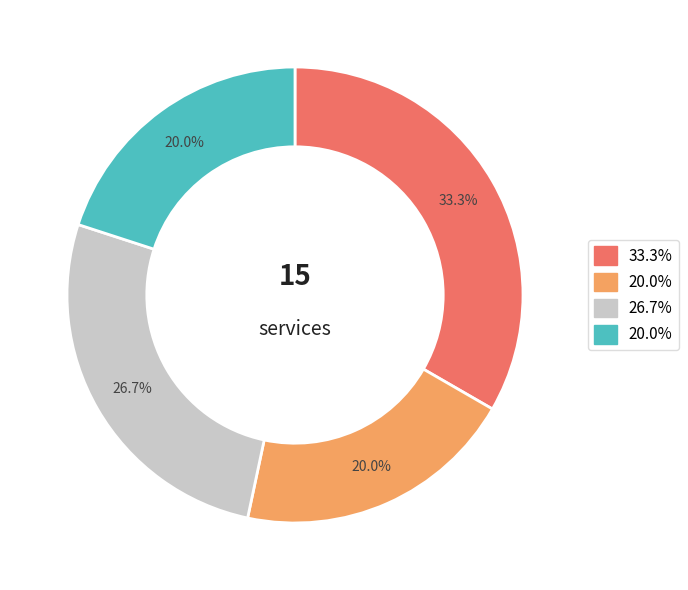

Is there a majority slice in this chart?

No